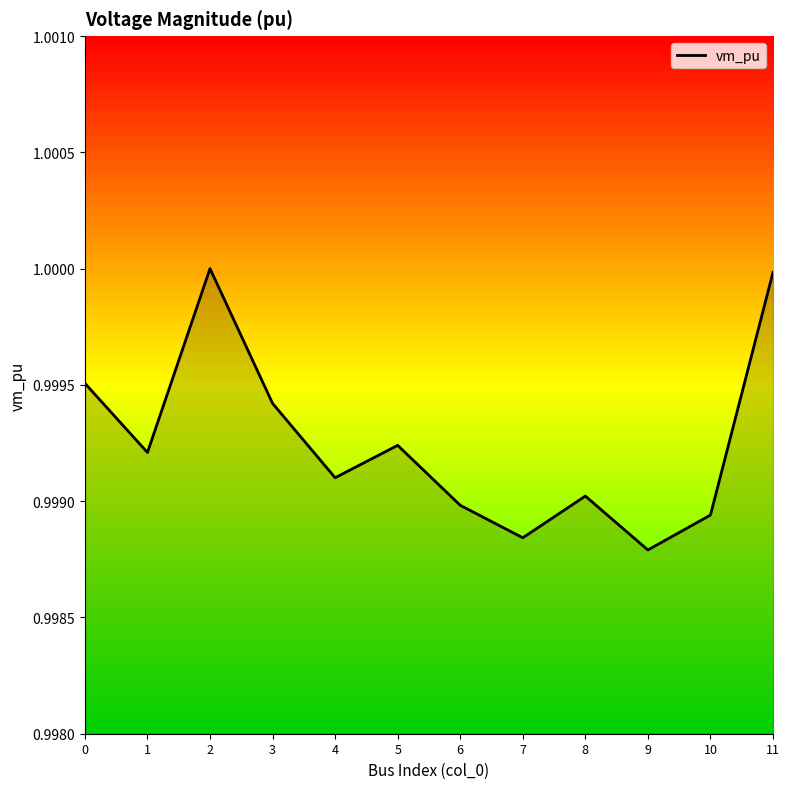

Between 7 and 5, which is larger?

5